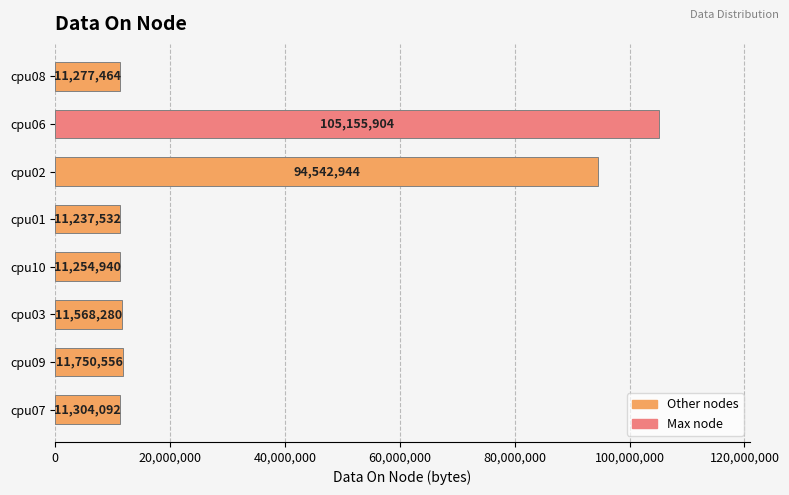

How many bars are there in total?

8